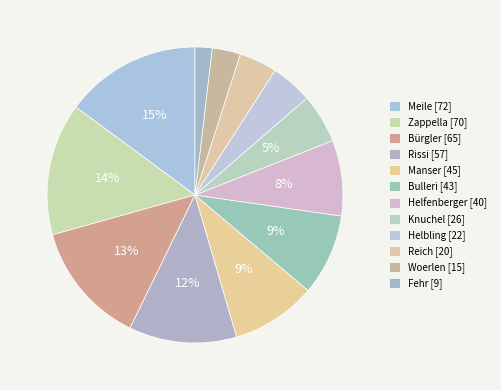

How many segments does this pie chart have?

12